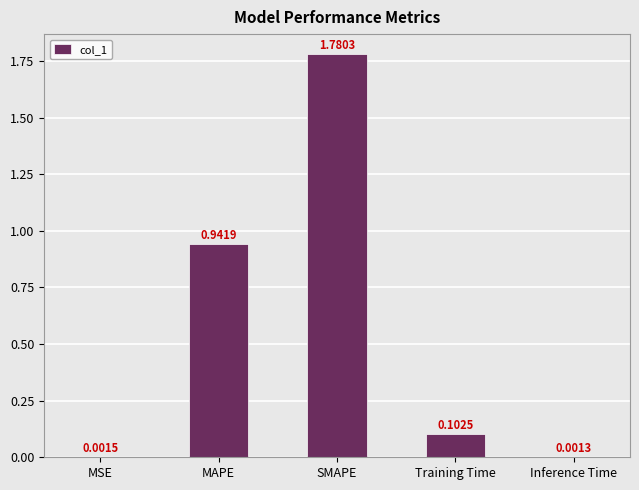

At which label is the value closest to 0?

Inference Time